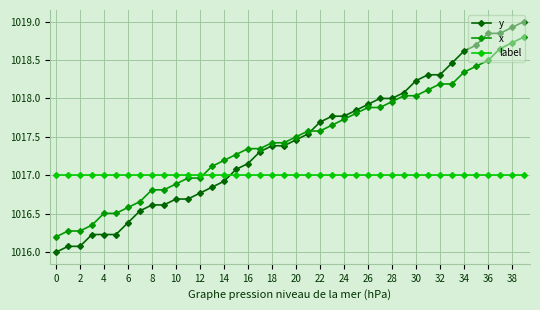

What is the average value of the y series?

1017.4